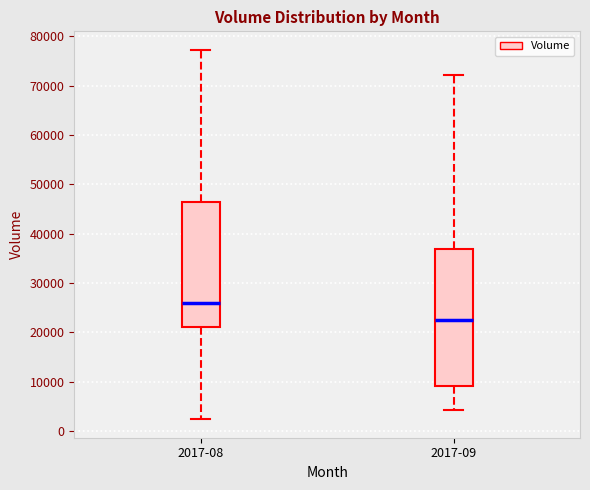

Where does the lower whisker of the box for 2017-09 end on the y-axis? The values are not printed on the chart, so give them approximately, as read against the axis.

4000